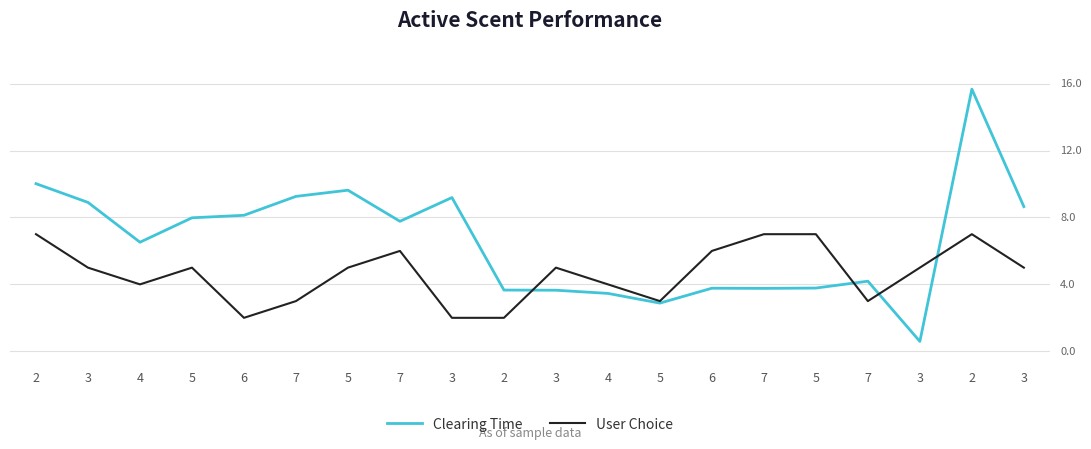

What is the sum of all Clearing Time values?

131.5